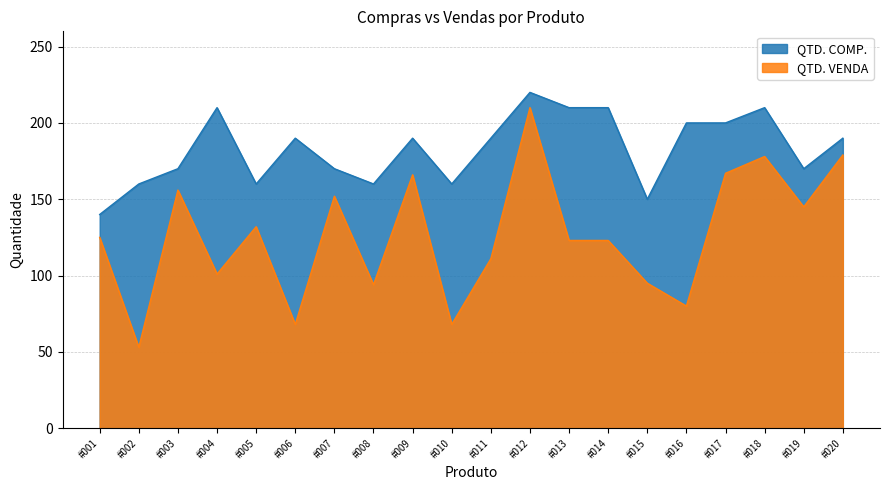

At #017, list the series in order from smallest to largest.

QTD. VENDA, QTD. COMP.